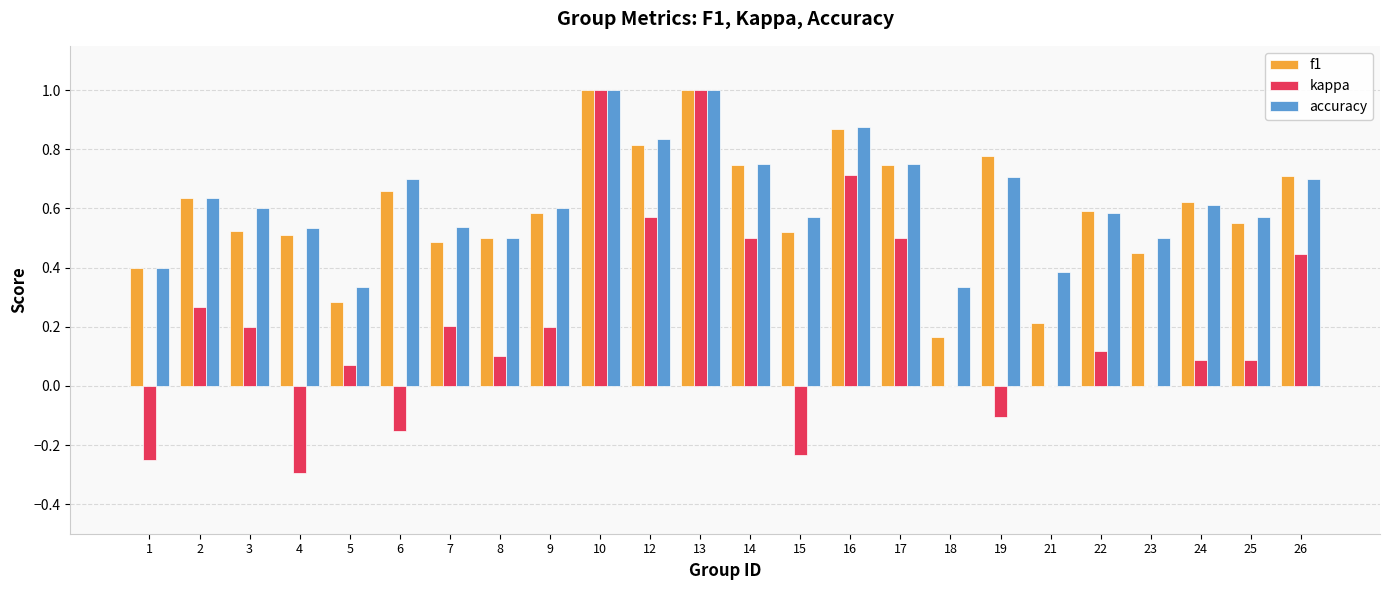

The f1 series shows 0.2 at 1. True or false?

False